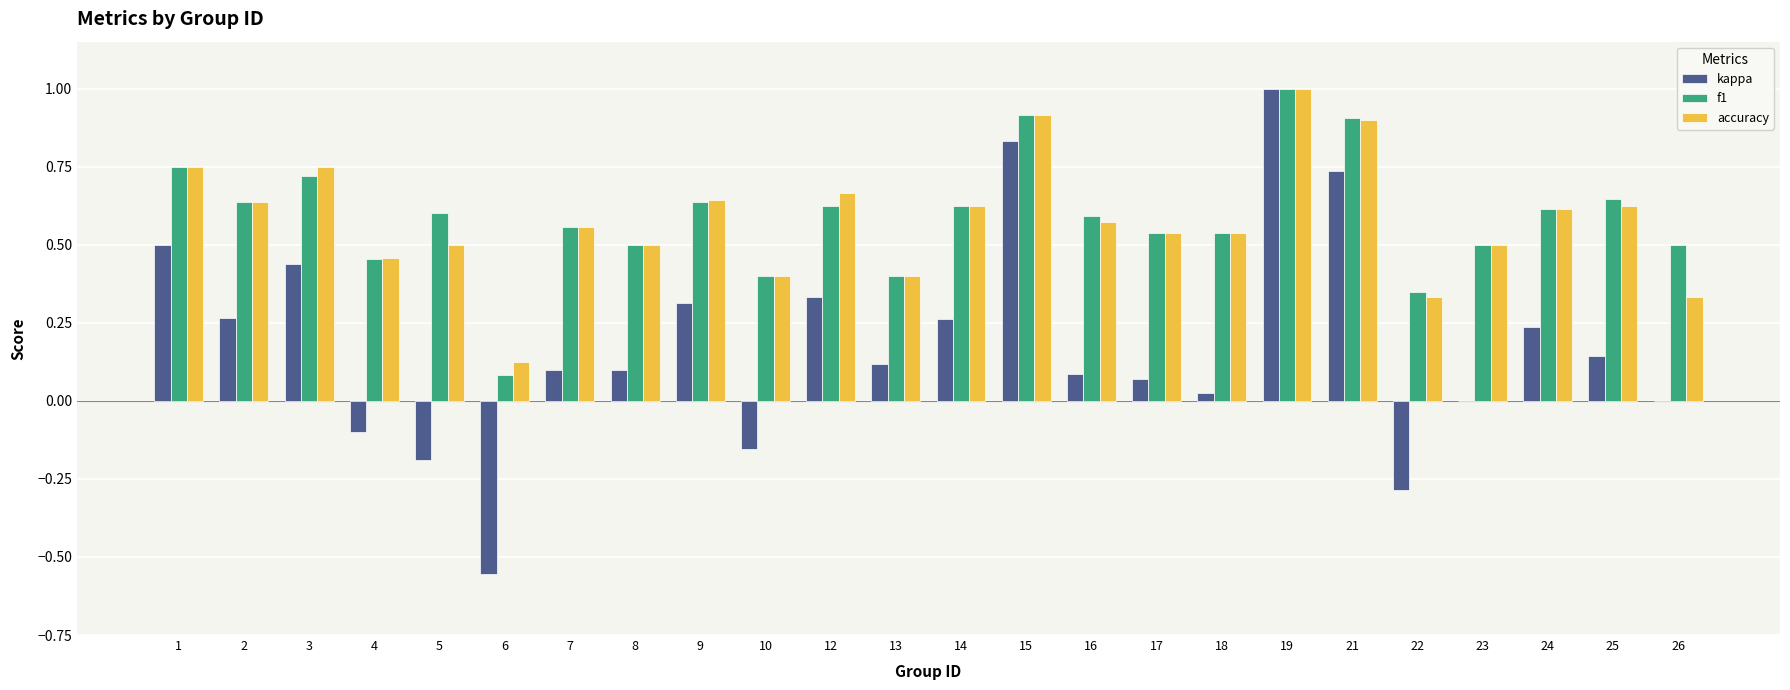

Between 2 and 16, which series saw the biggest shift?

kappa